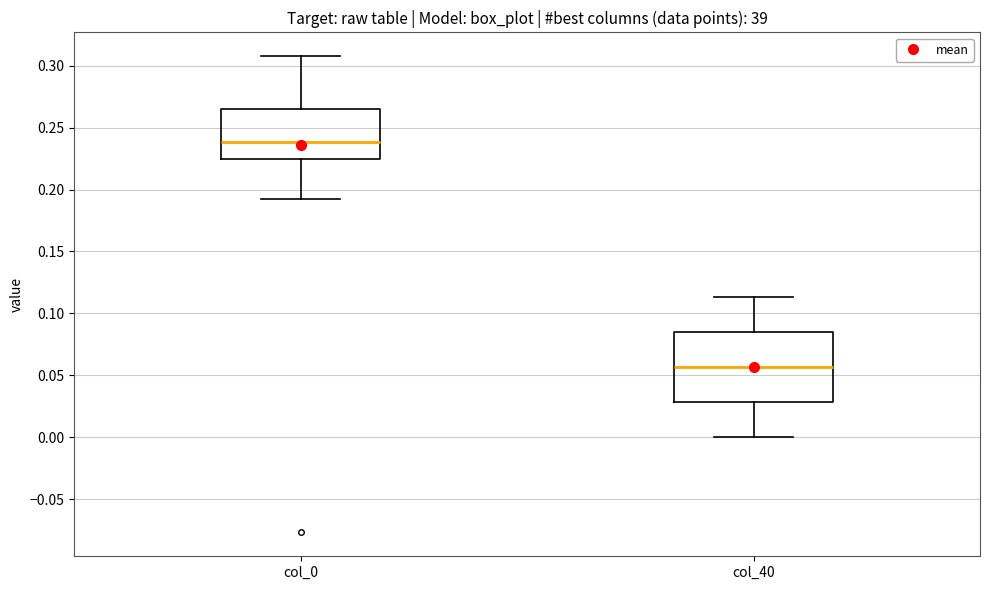

Comparing the boxes themselves (not the whiskers), which one is the tallest?

col_40